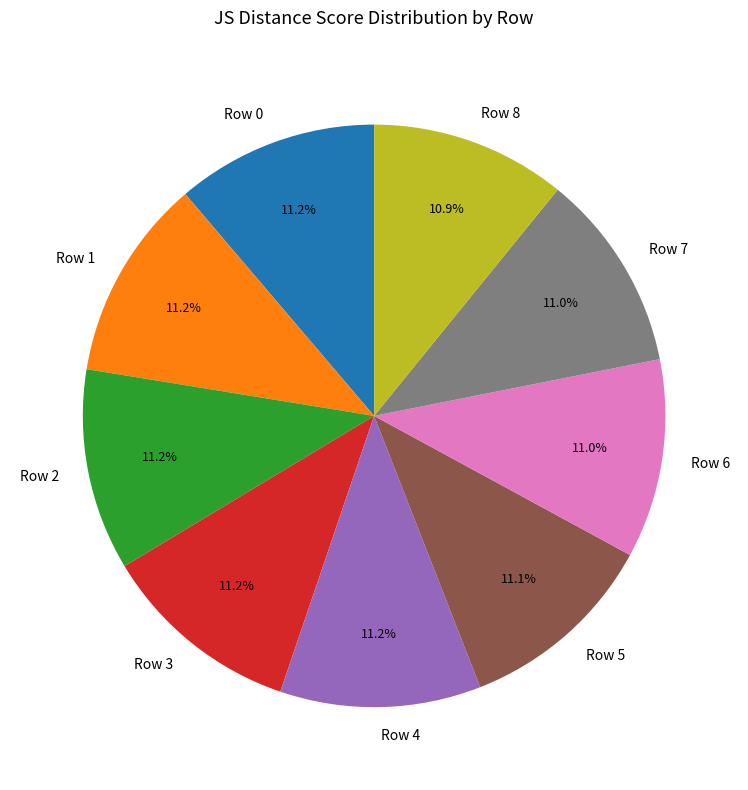

What percentage is NOT represented by Row 4?

88.8%